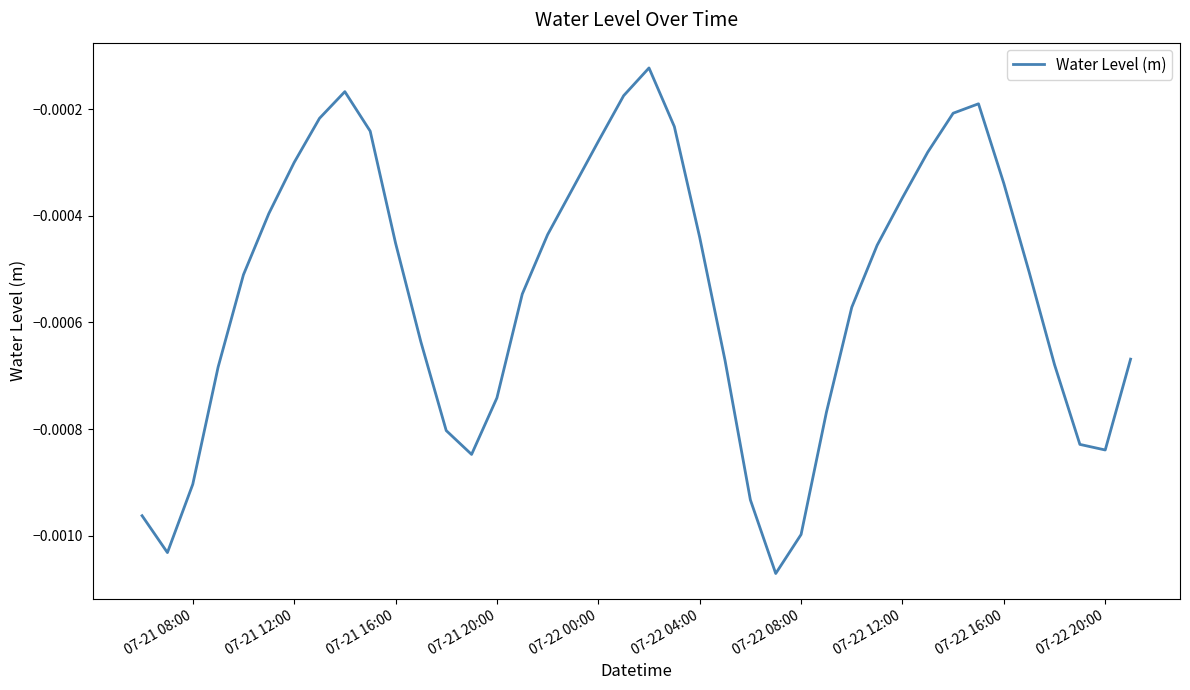

How many lines are shown in the chart?

1